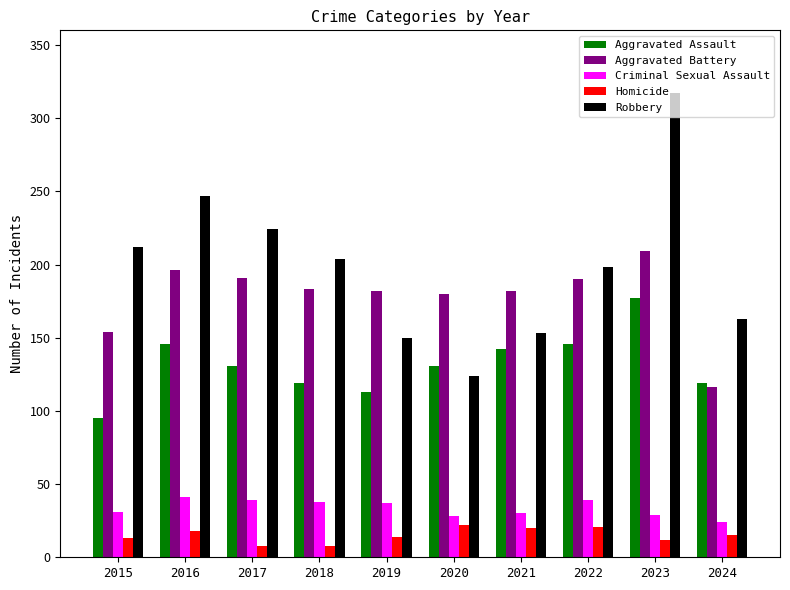

What is the highest value of the Aggravated Assault series?

177